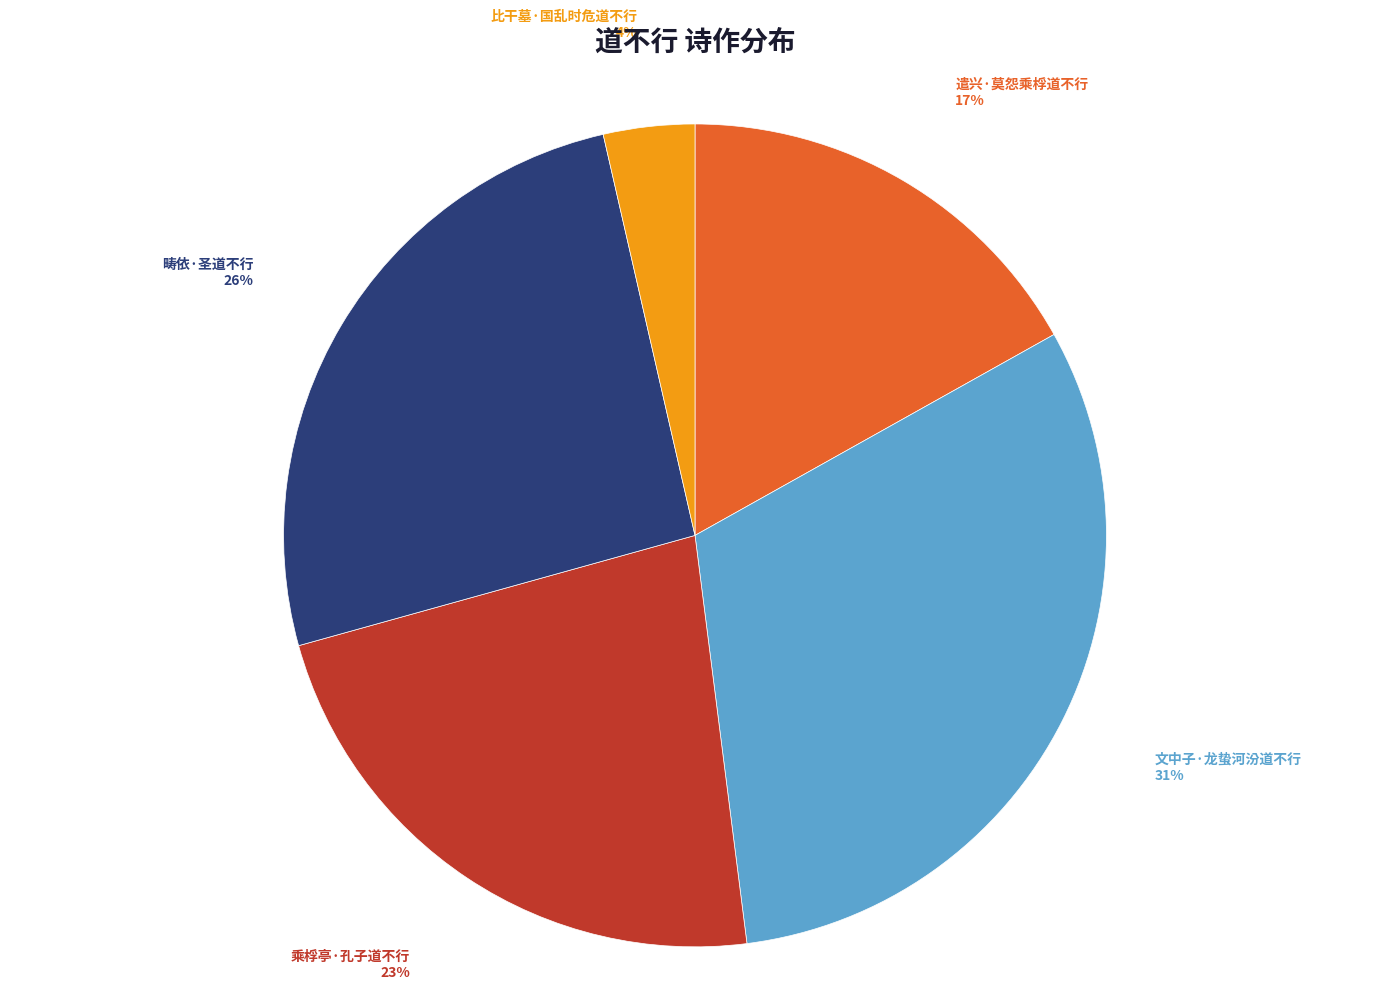

Which has a higher value, 遣兴·莫怨乘桴道不行 or 乘桴亭·孔子道不行?

乘桴亭·孔子道不行